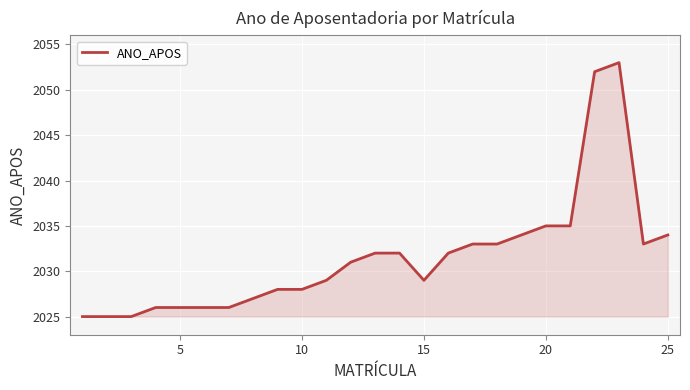

What is the smallest value displayed?

2025